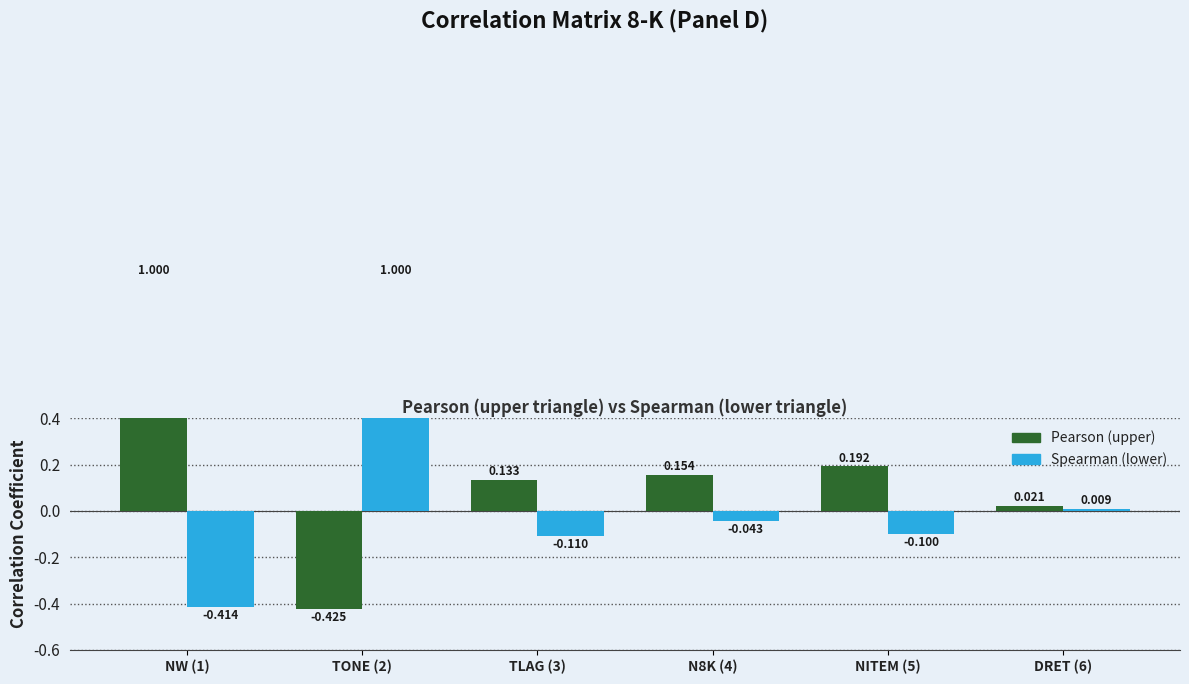

What are all the series names shown in the legend?

Pearson (upper), Spearman (lower)